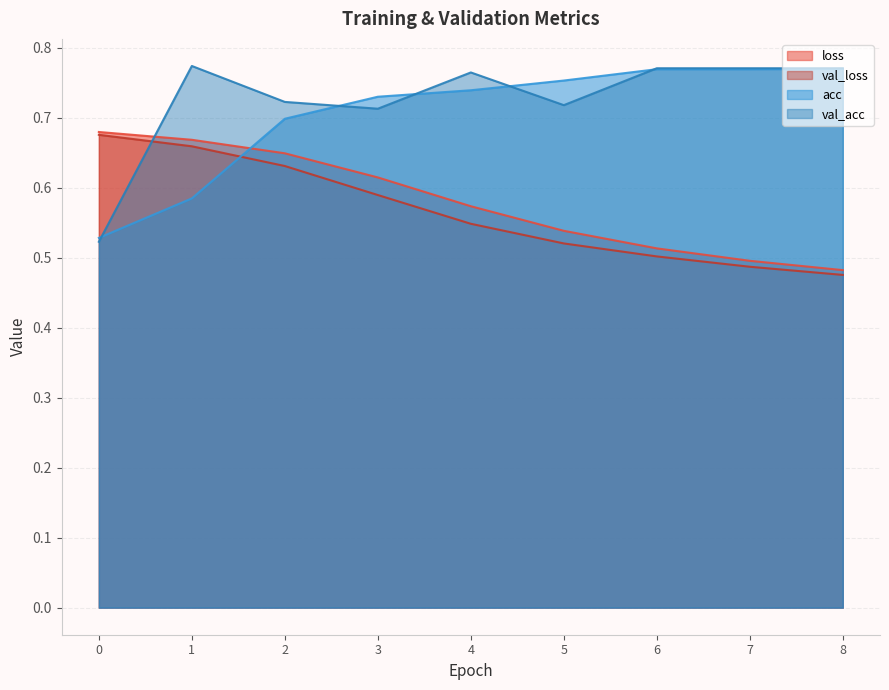

Which series changed the most between 7 and 8?

loss